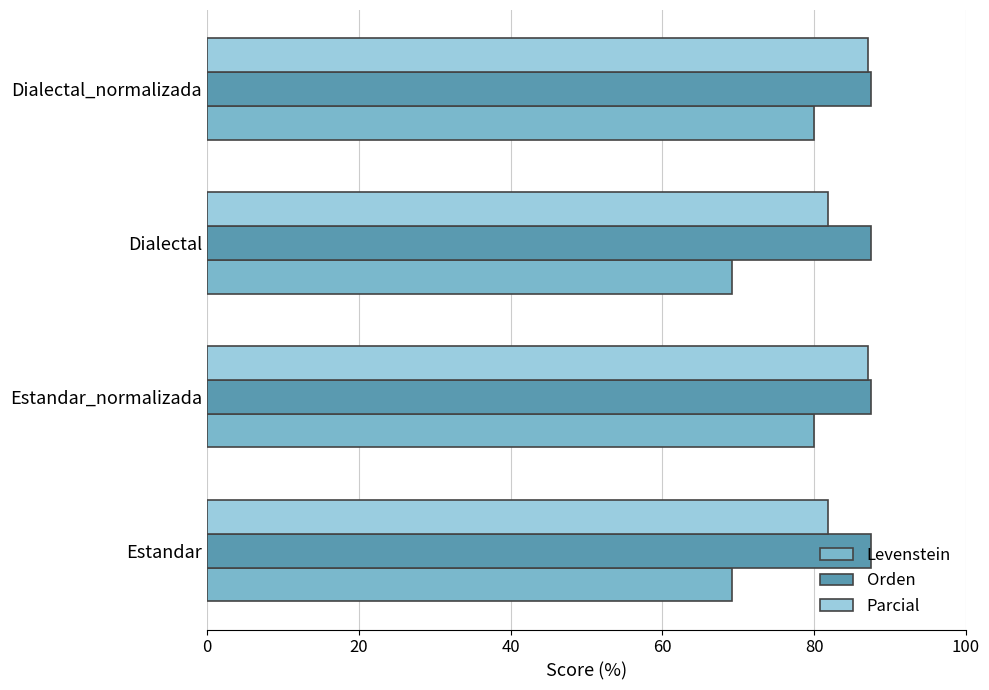

Read the Levenstein value at Dialectal_normalizada.

80.0